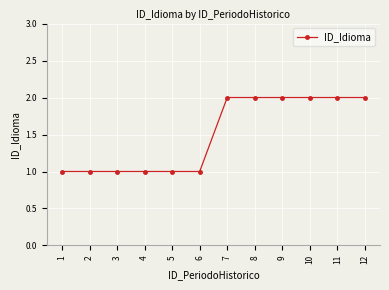

What is the maximum value shown in the chart?

2